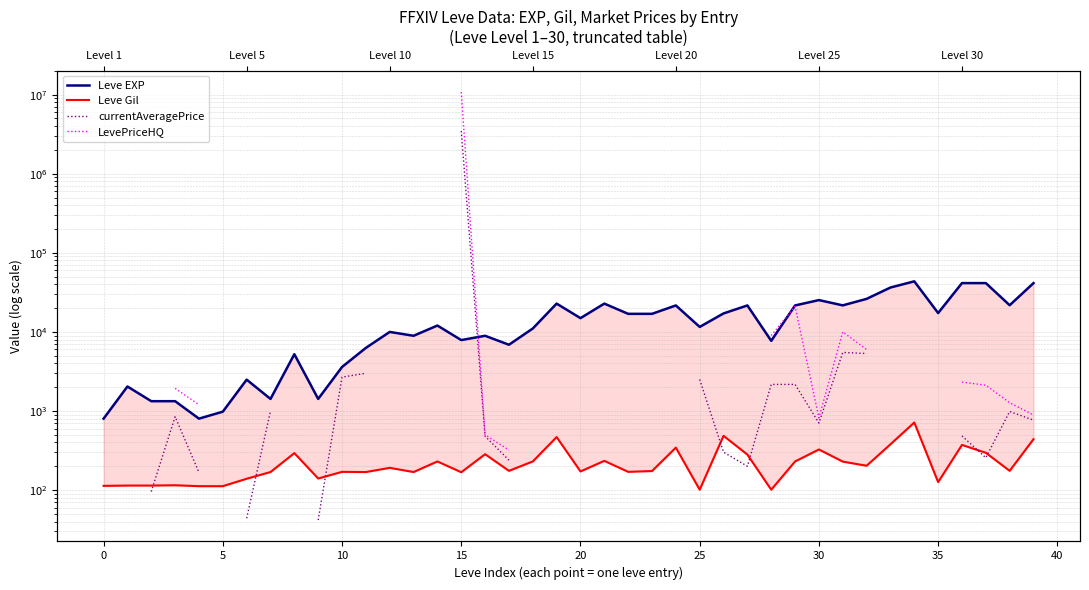

The value of Leve Gil at 33 is 174.4. True or false?

False